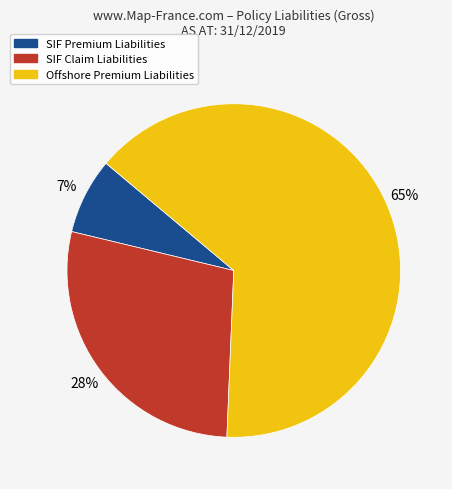

How many slices are in this pie chart?

3